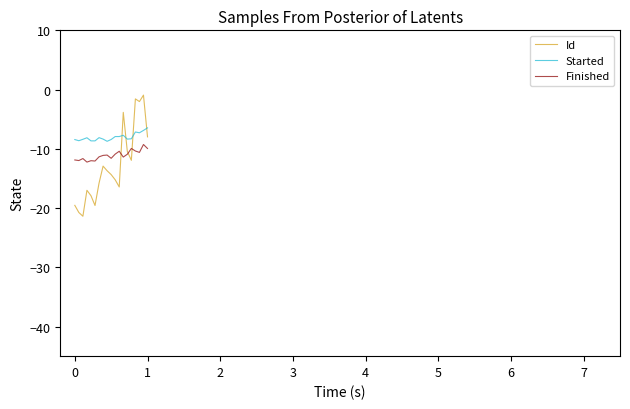

At which label does Id reach its peak?

17